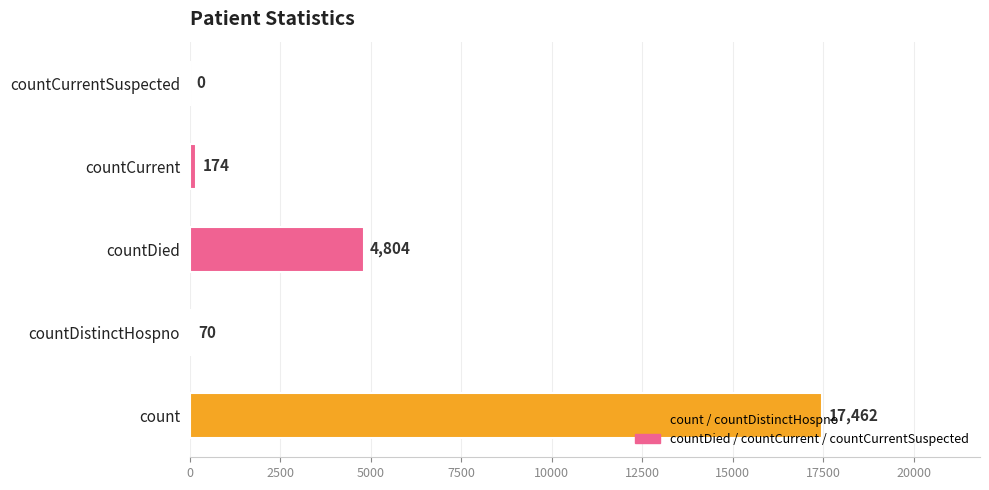

What is the greatest value displayed?

17462